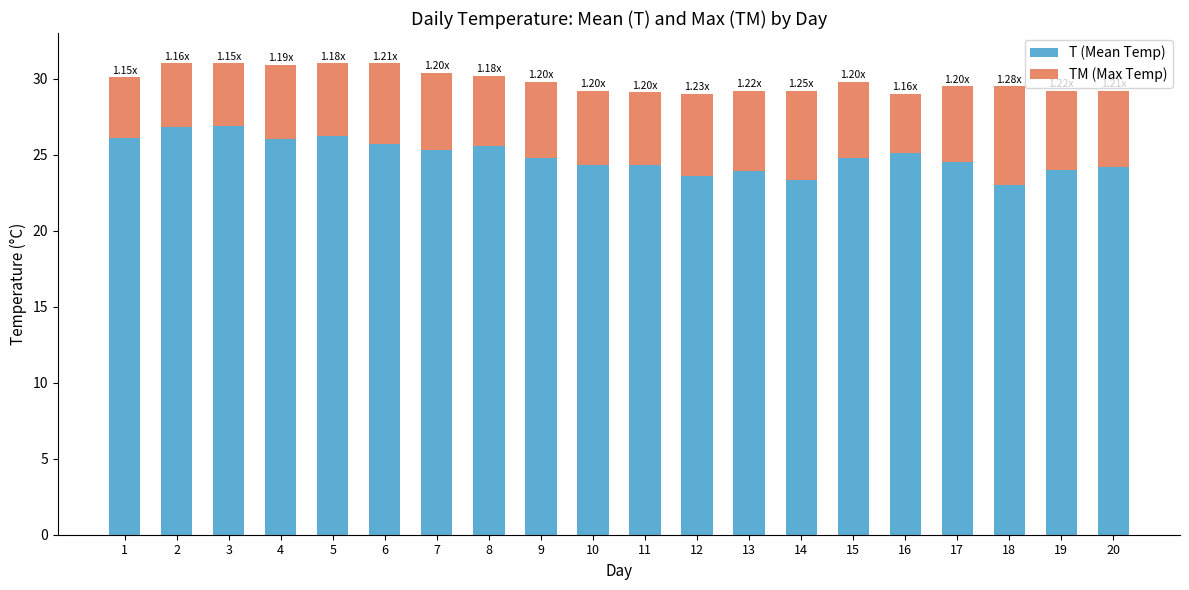

What is the average value of the T (Mean Temp) series?

24.9